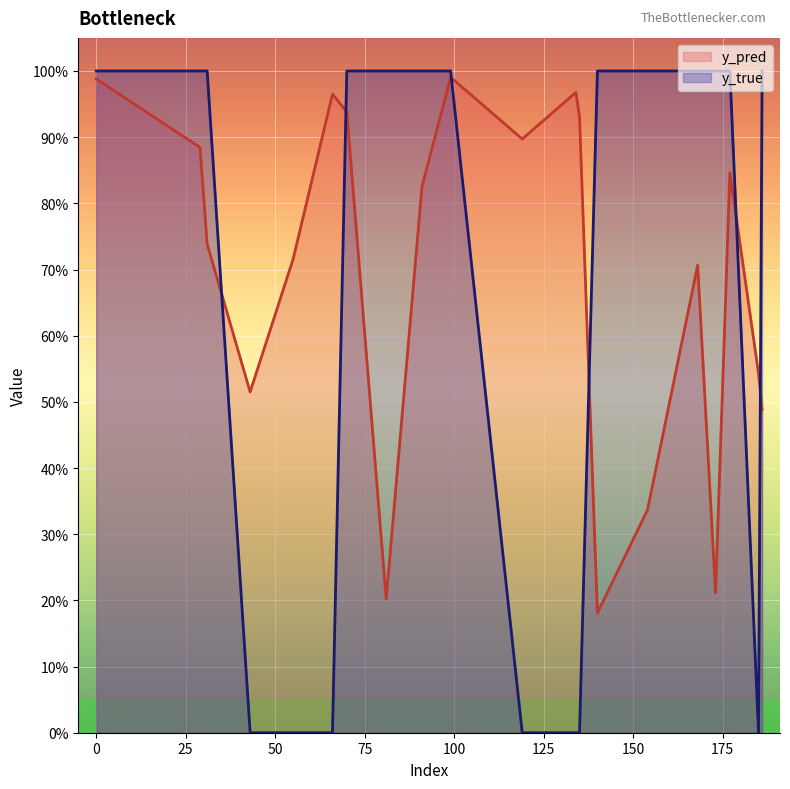

Reading left to right, extract all data points from this chart.

y_pred: 0=1.0	29=0.9	31=0.7	43=0.5	55=0.7	66=1.0	70=0.9	81=0.2	91=0.8	99=1.0	119=0.9	134=1.0	135=0.9	140=0.2	154=0.3	168=0.7	173=0.2	177=0.8	185=0.5	186=0.5
y_true: 0=1.0	29=1.0	31=1.0	43=0.0	55=0.0	66=0.0	70=1.0	81=1.0	91=1.0	99=1.0	119=0.0	134=0.0	135=0.0	140=1.0	154=1.0	168=1.0	173=1.0	177=1.0	185=0.0	186=1.0